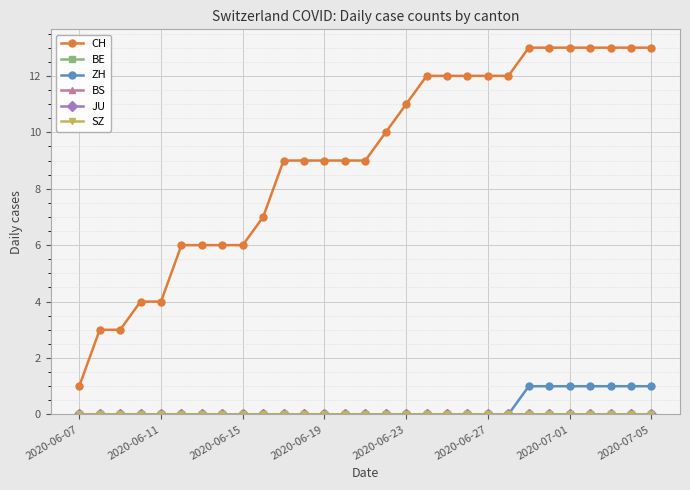

How many data points does each series have?

29